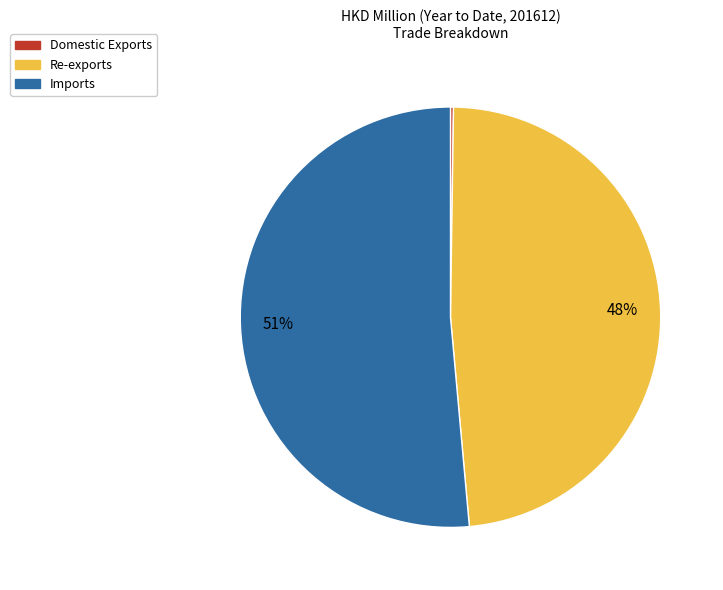

To the nearest percent, what percentage of the pie is Re-exports?

48%